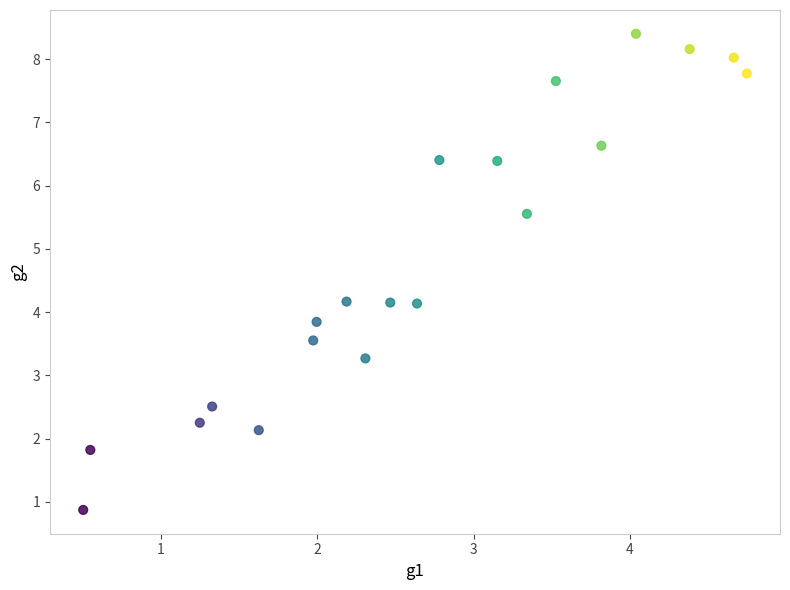

What is the range of Y values (max minus min)?

7.5